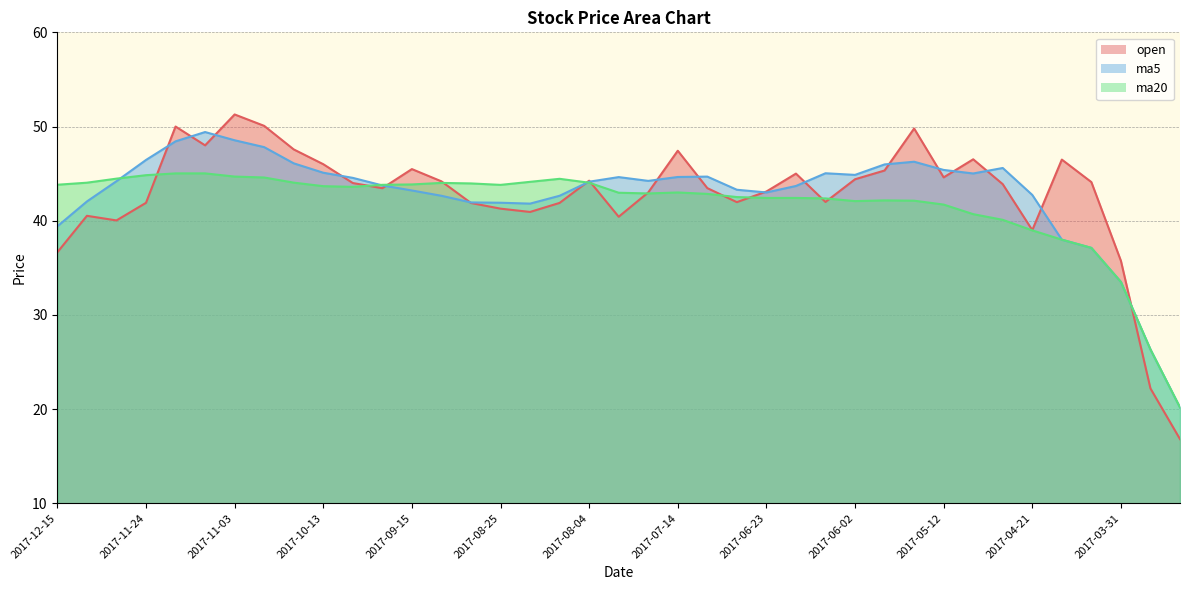

Which series has the largest total across all categories?

ma5